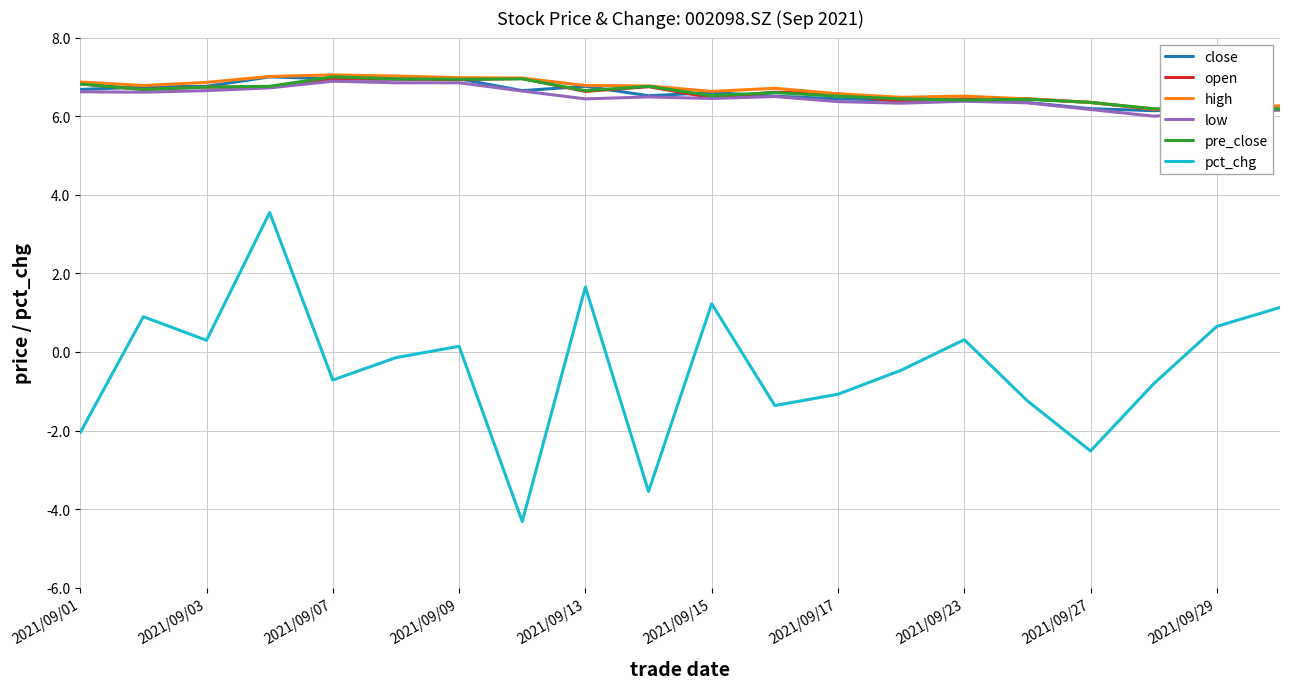

Rank the series at 19 from lowest to highest value.

pct_chg, open, low, pre_close, close, high